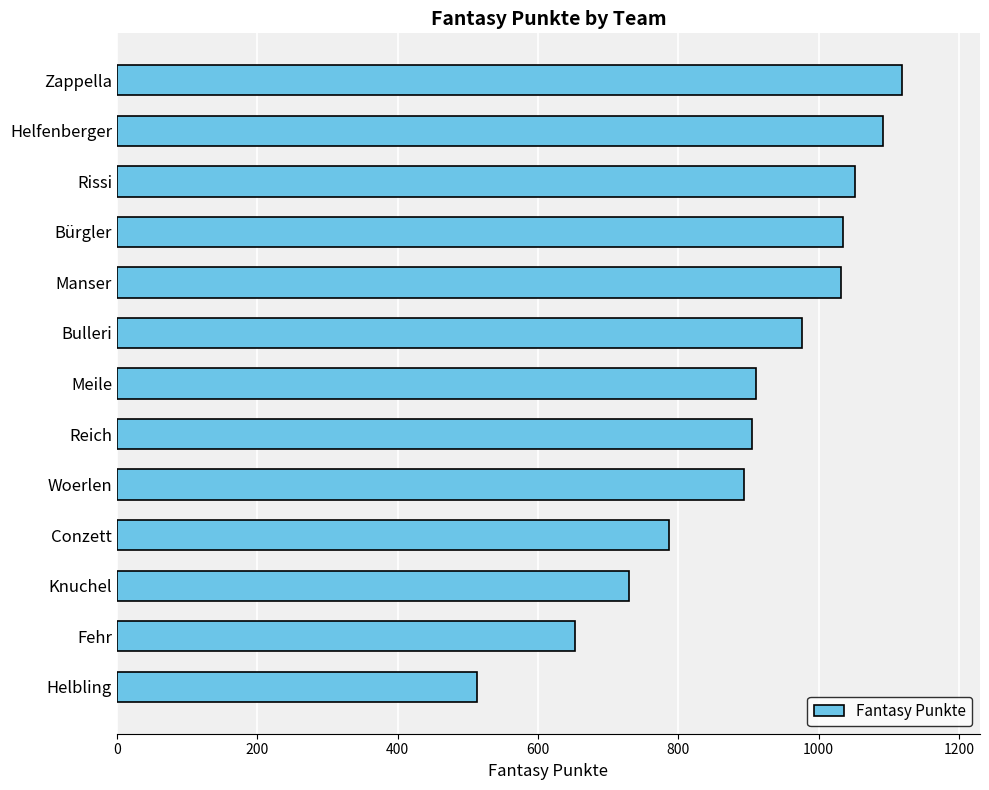

Which category has the highest value across all series?

Zappella